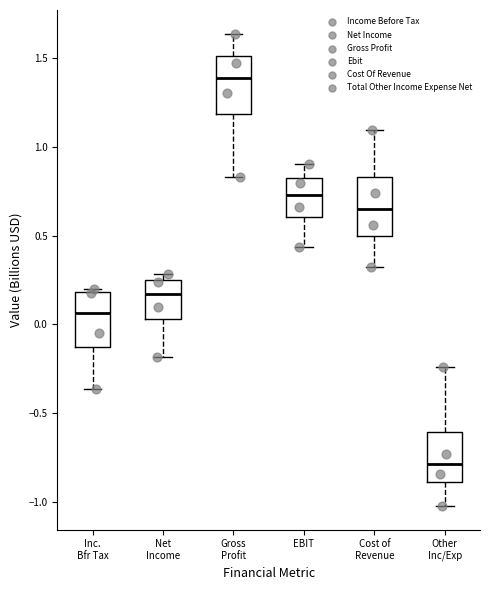

Which box's median line is the lowest?

Other Inc/Exp